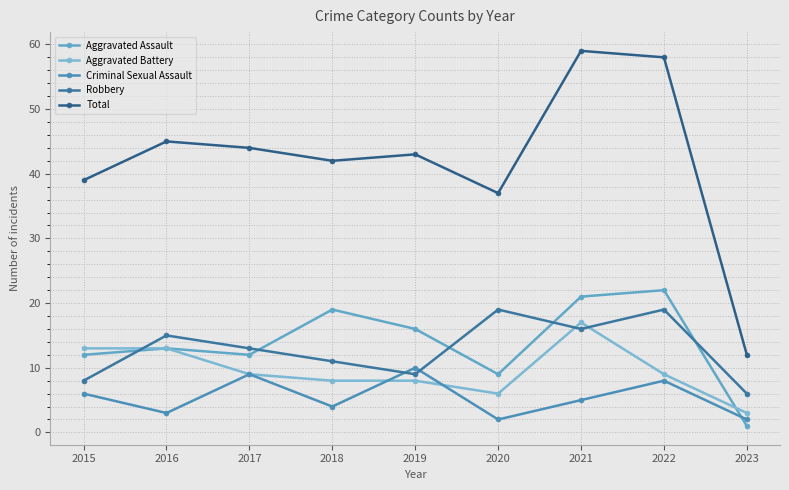

At how many categories does at least one series exceed 12?

8